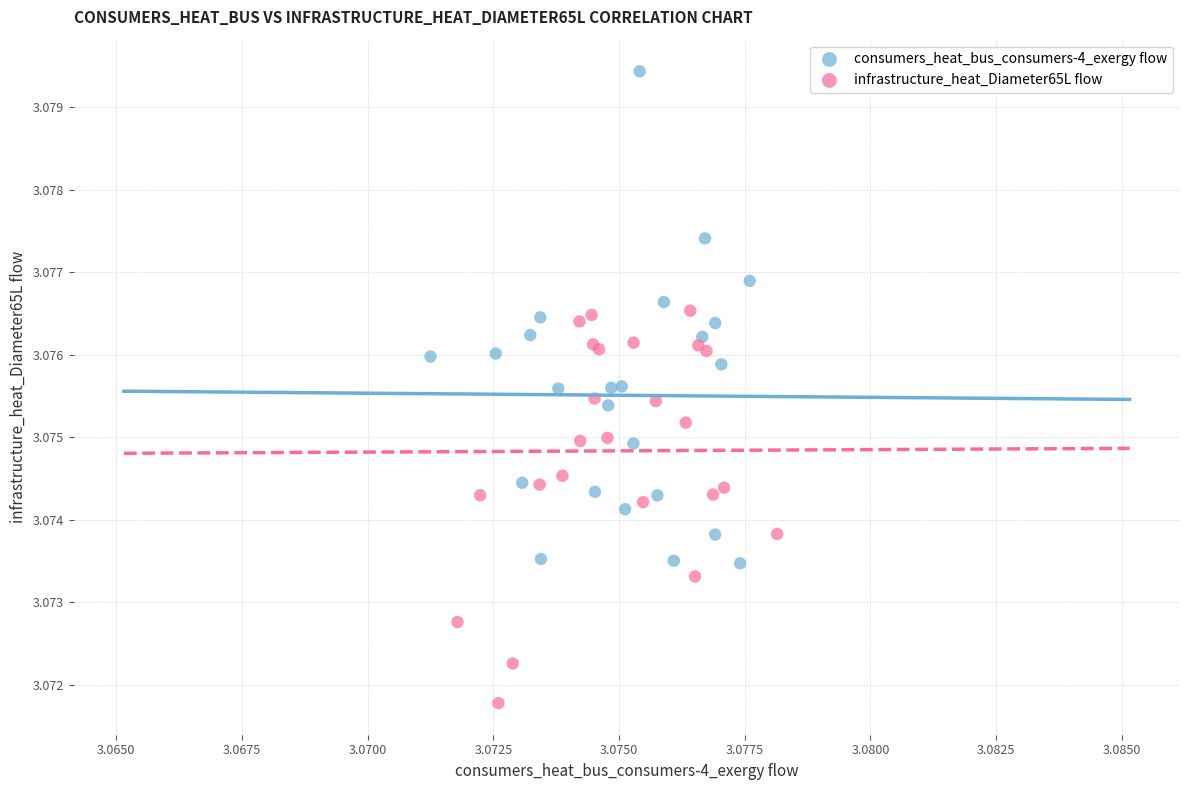

Which series contains the lowest Y value?

infrastructure_heat_Diameter65L flow